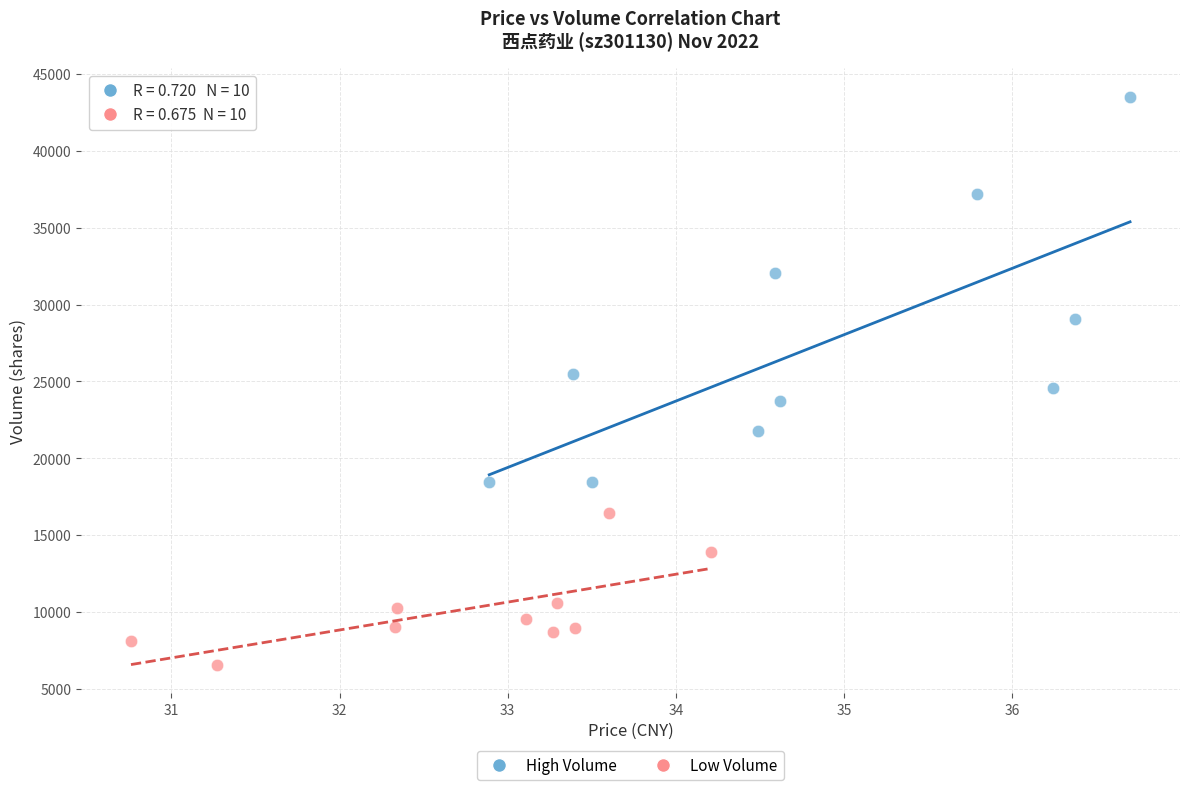

Which series reaches the minimum Y coordinate?

Low Volume